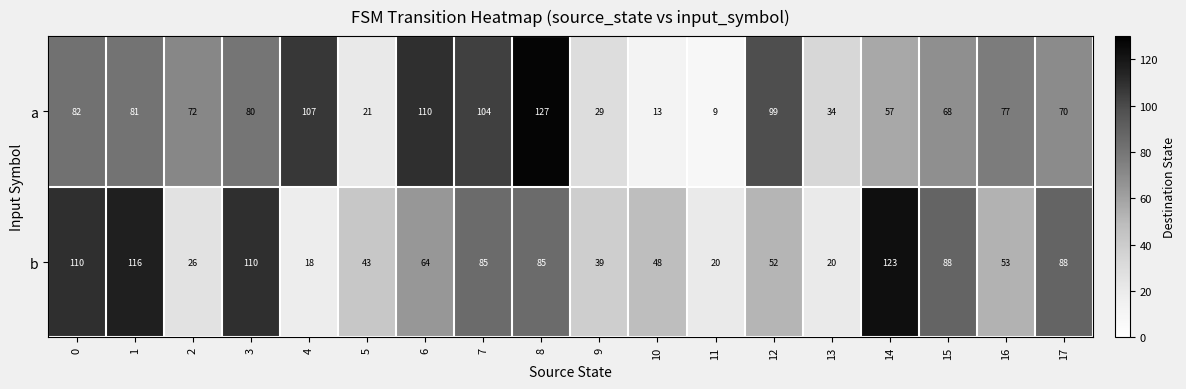

What is the difference between the maximum and minimum values in the b series?

105